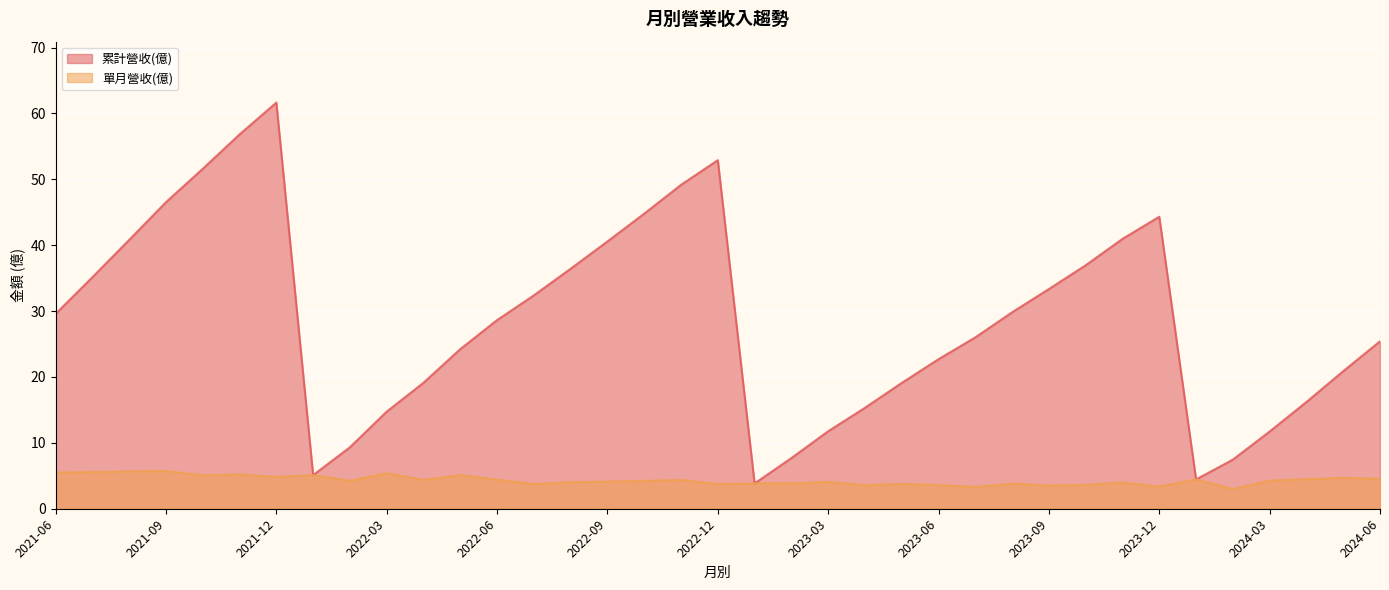

List the series in order of their peak value, highest first.

累計營收(億), 單月營收(億)